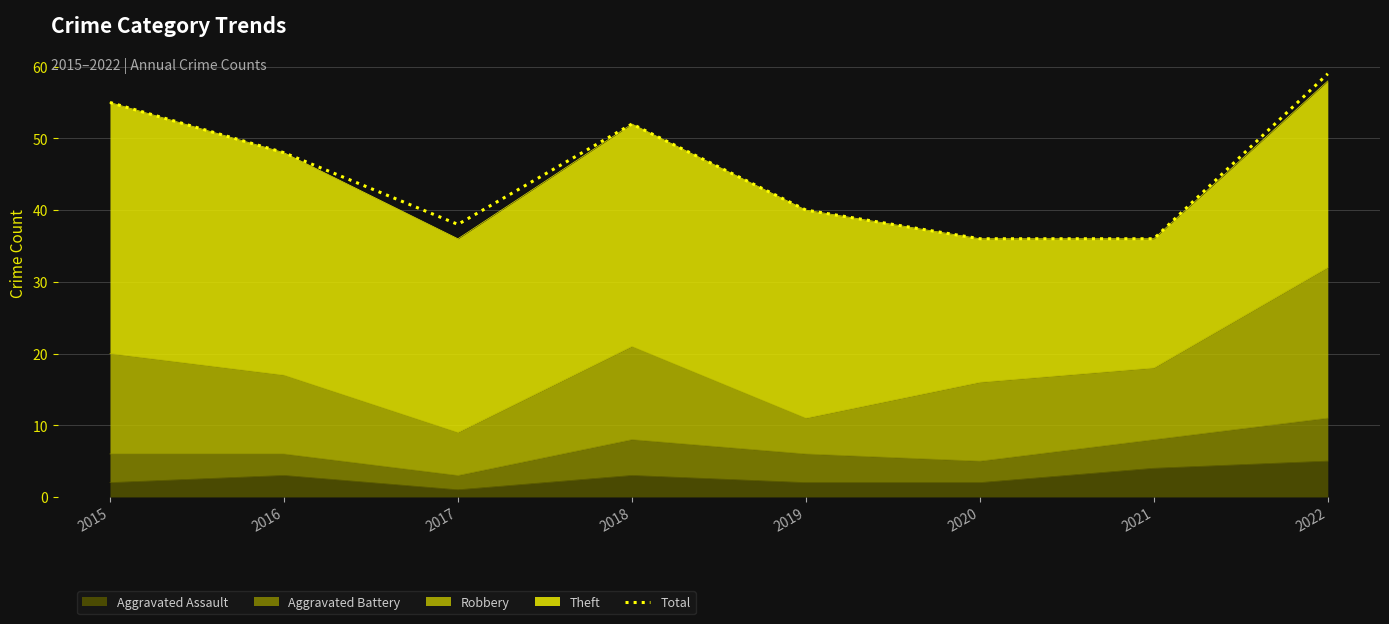

List the labels in order of value, smallest first.

2020, 2021, 2017, 2019, 2016, 2018, 2015, 2022